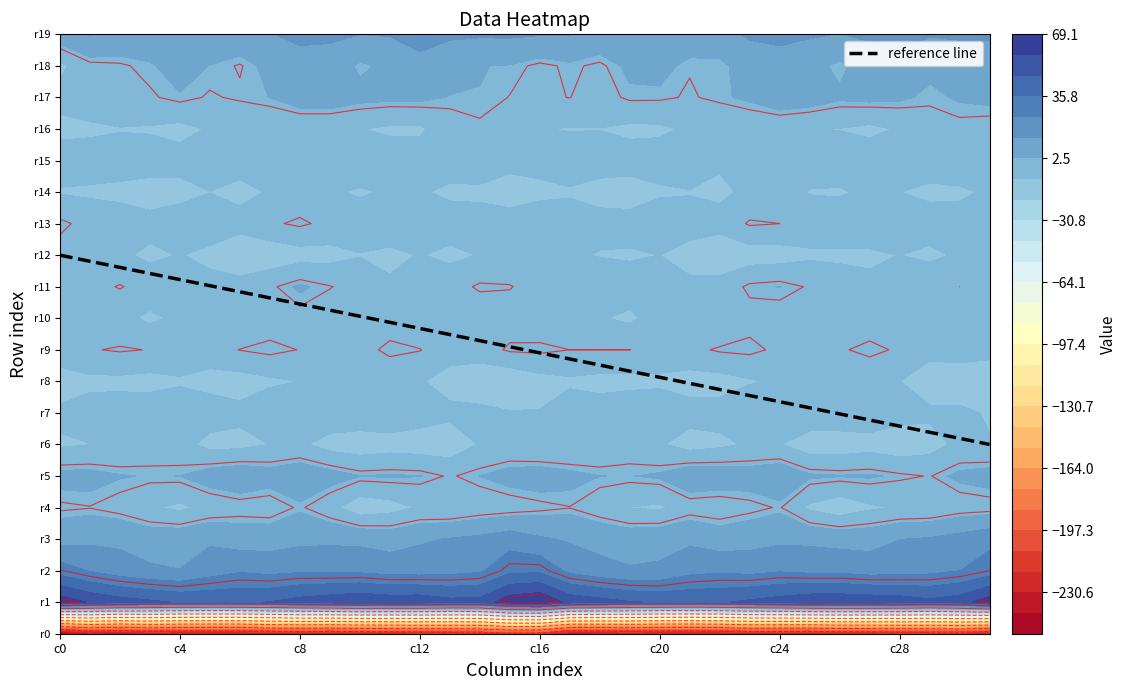

Between 30 and 18, which is larger?

18